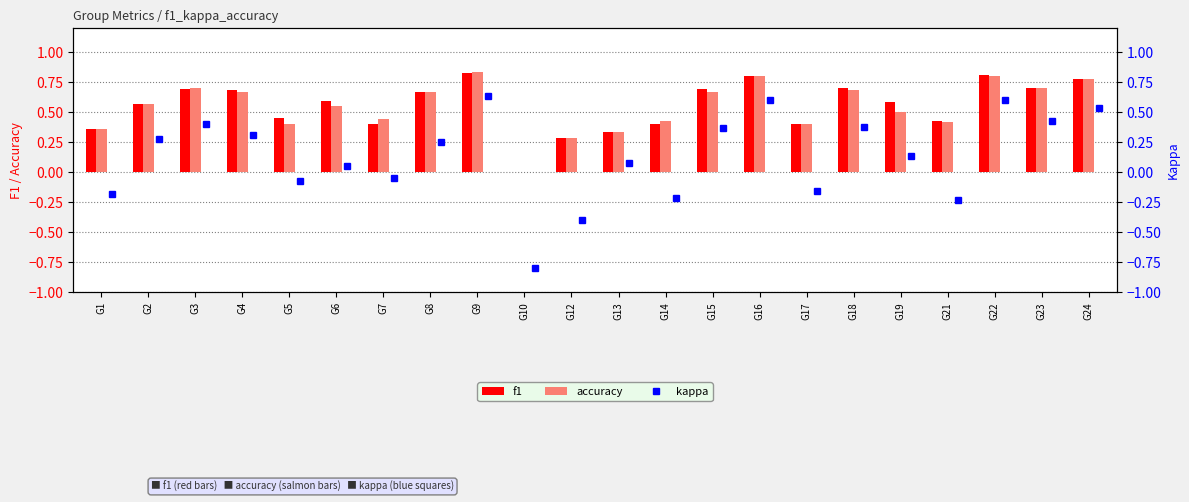

Between G9 and G17, which is larger?

G9